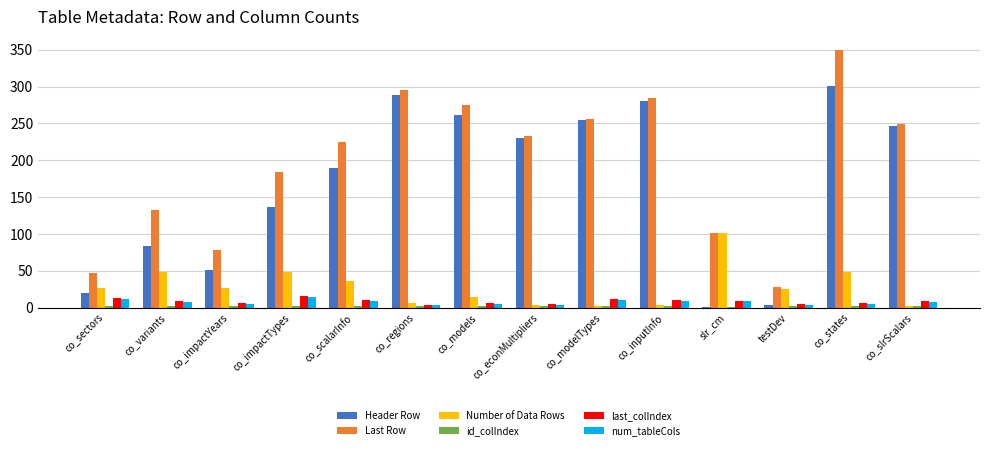

Which series changed the most between co_impactYears and co_inputInfo?

Header Row